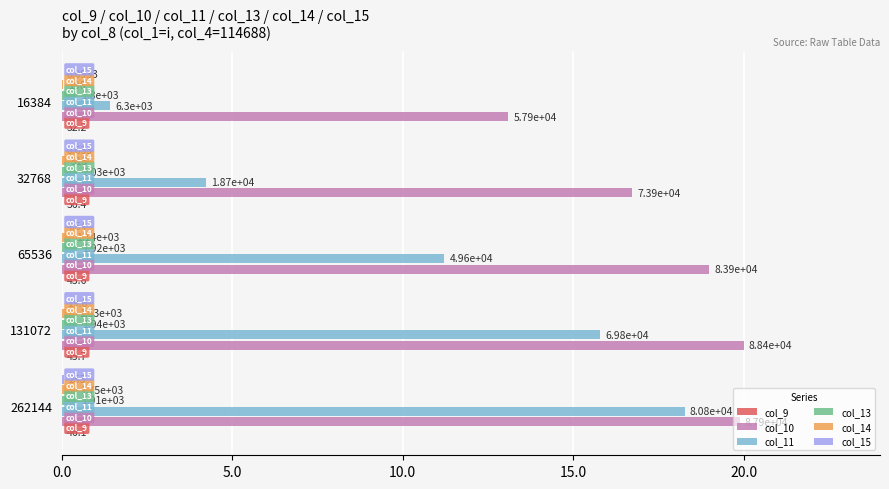

Which series has the largest total across all categories?

col_10